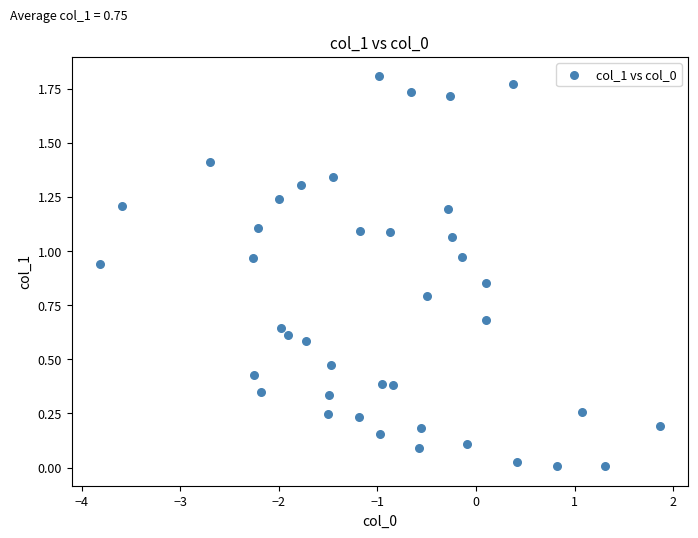

What is the range of X values (max minus min)?

5.7